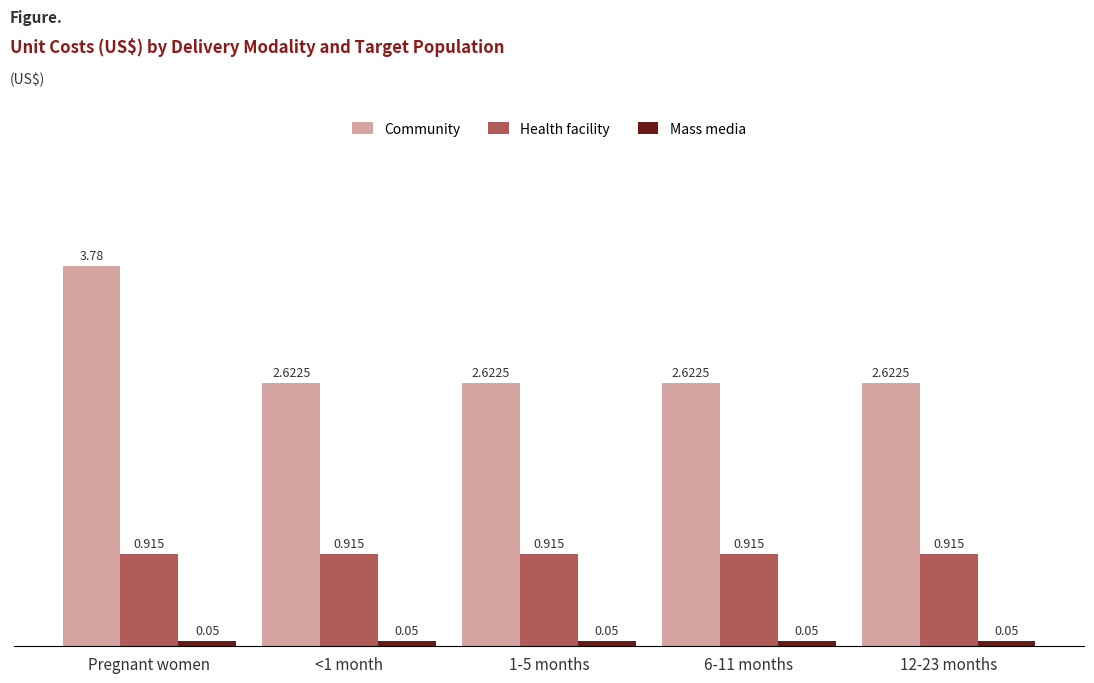

Which series has the widest spread of values?

Community